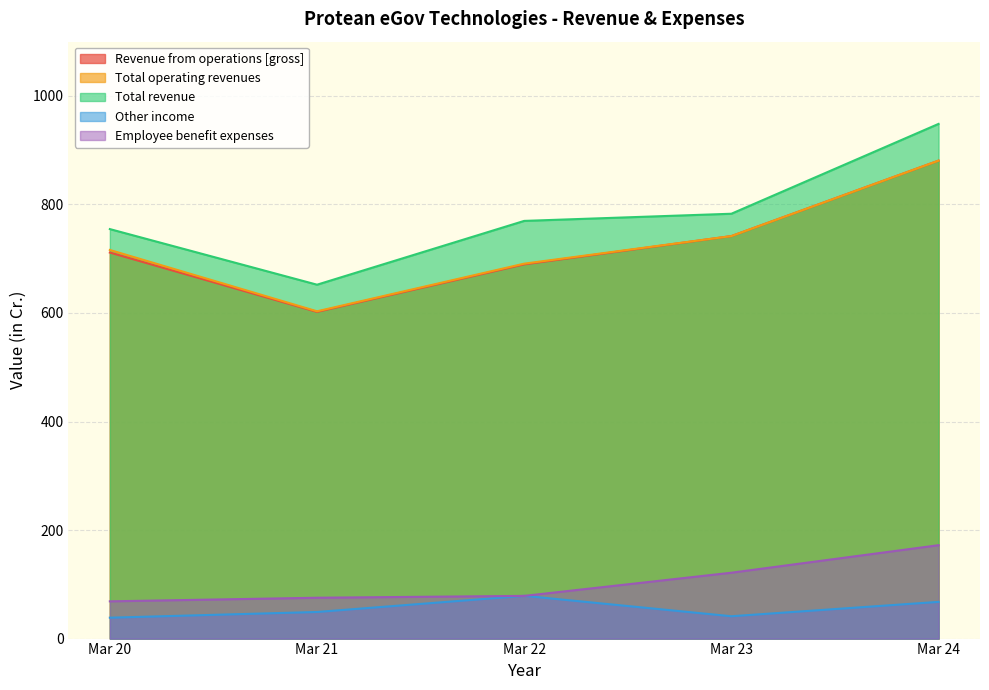

Which label corresponds to the smallest value in the chart?

Mar 20